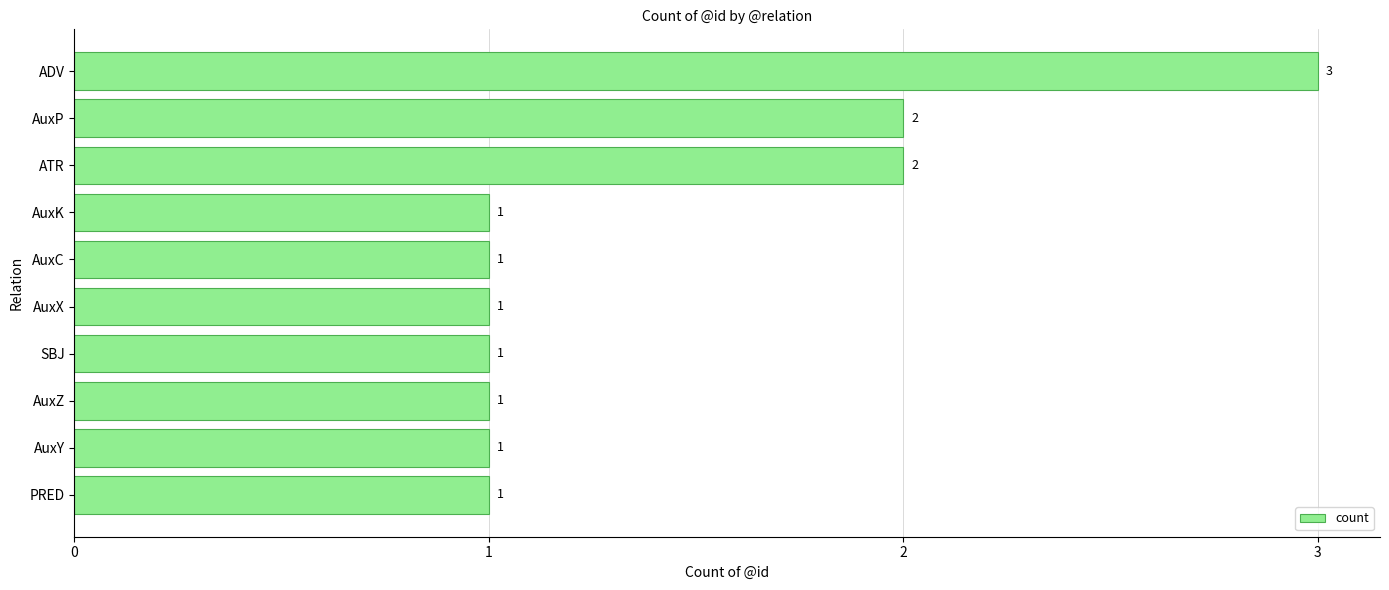

Count the values in the range 1 to 2.

9